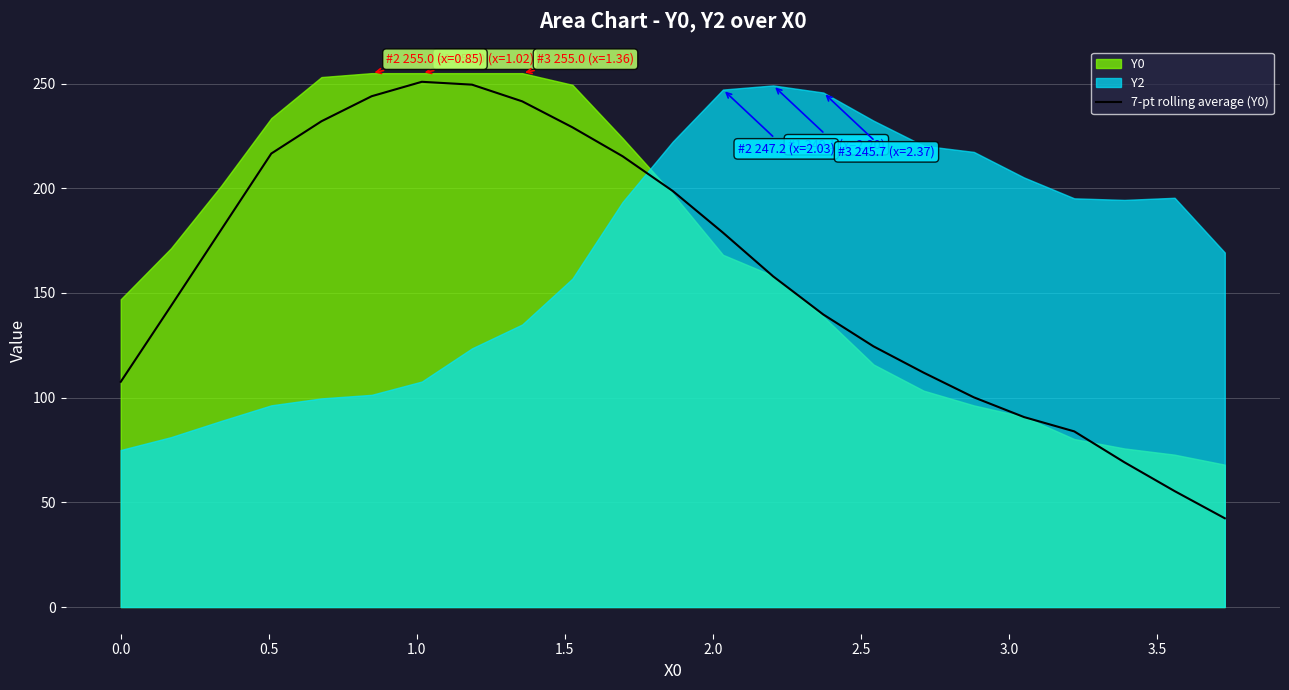

What is the minimum value for 7-pt rolling average (Y0)?

42.4